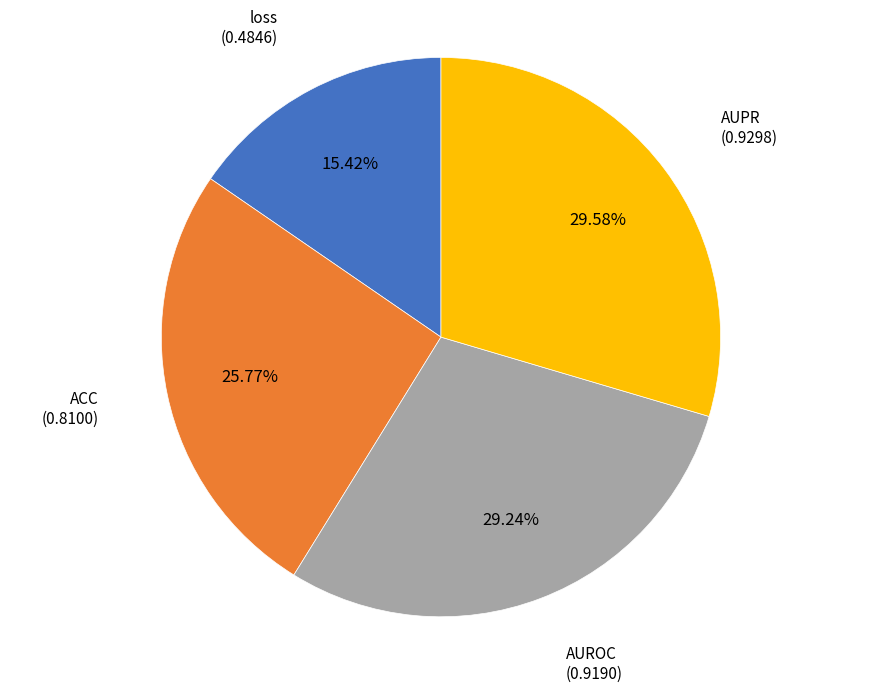

Is there a majority slice in this chart?

No